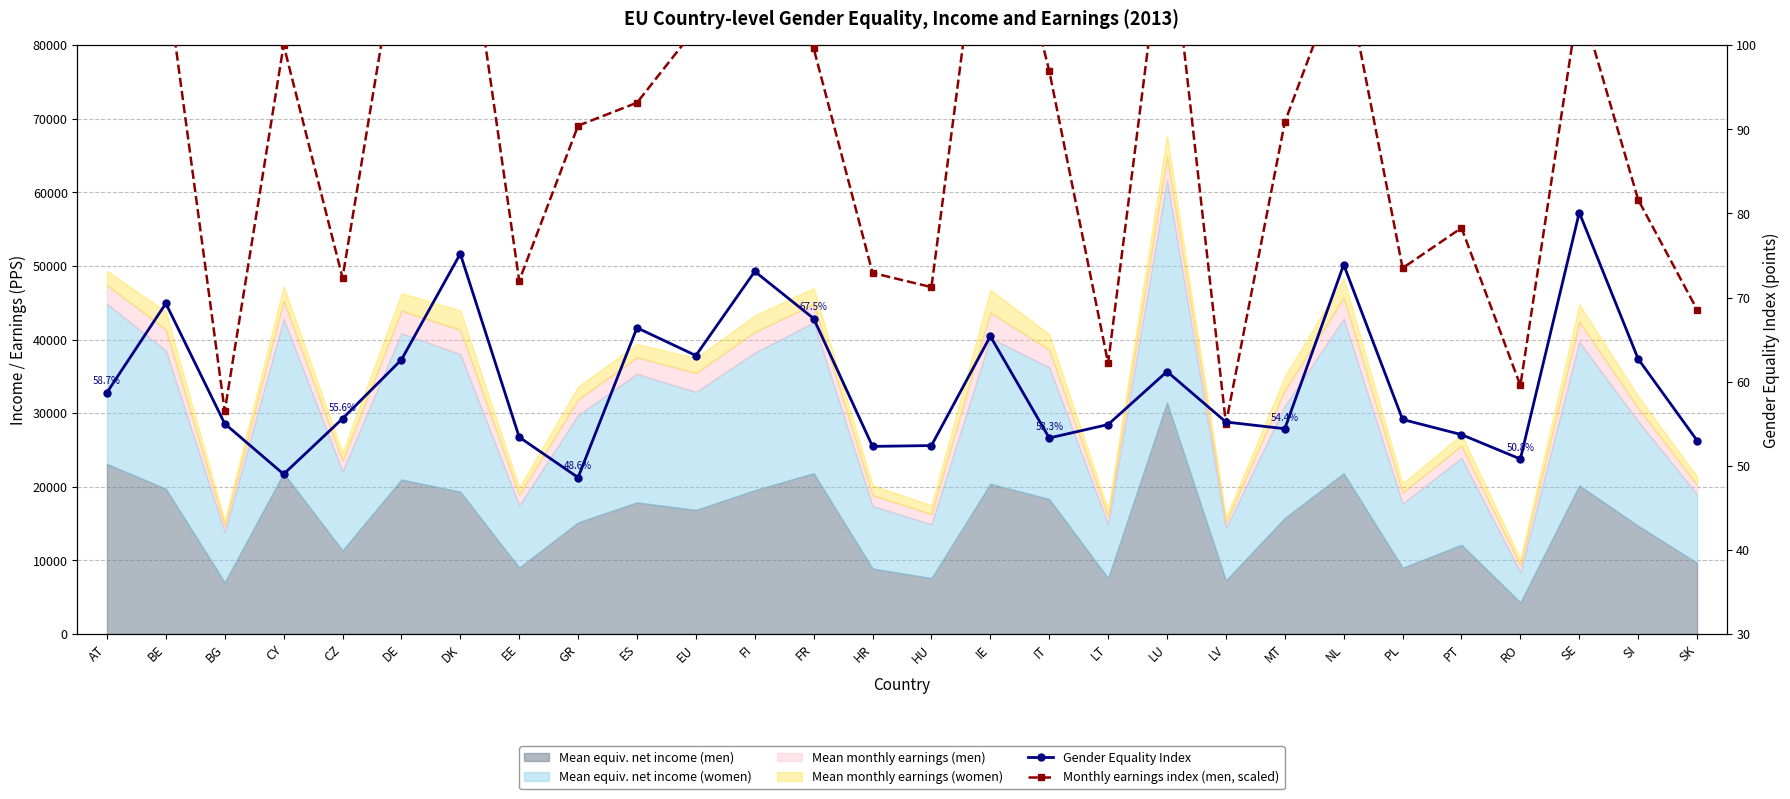

Is it true that Monthly earnings index (men, scaled) equals 55.0 at LV?

True